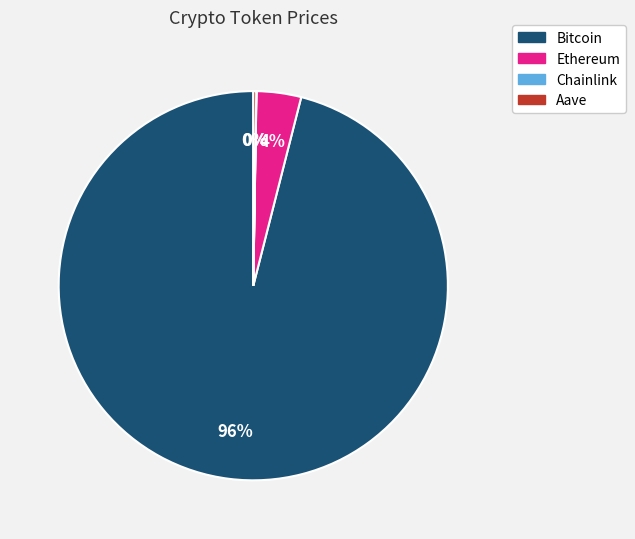

What percentage is the Bitcoin slice, to the nearest percent?

96%